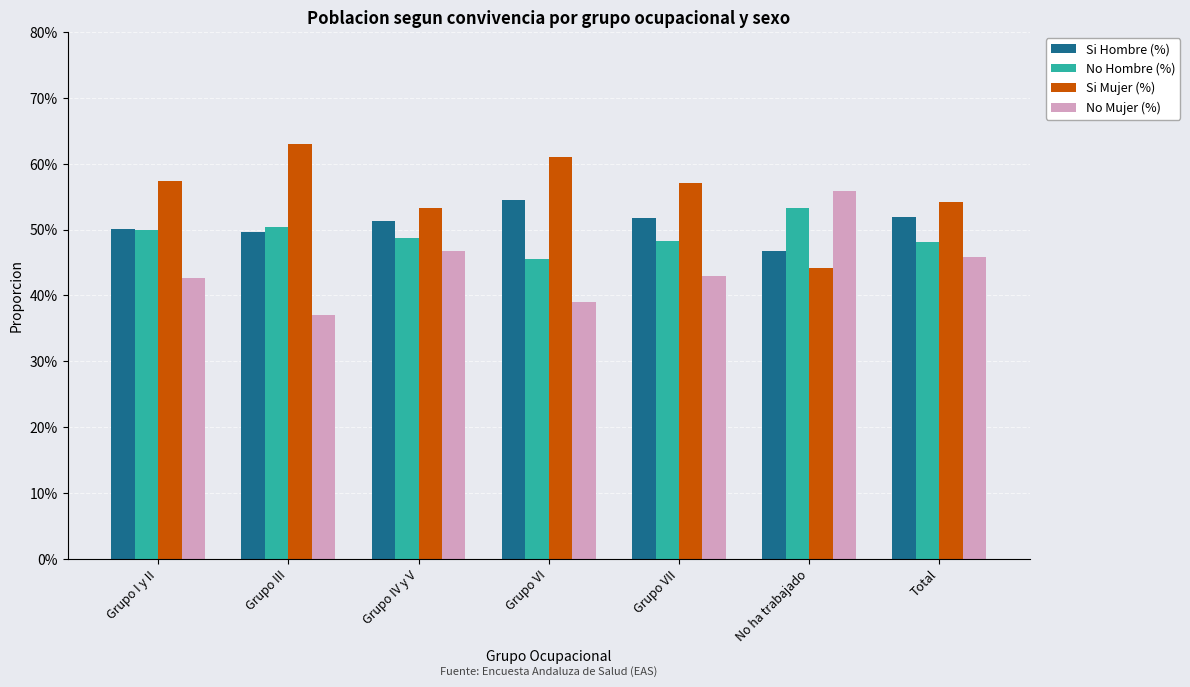

What are all the series names shown in the legend?

Si Hombre (%), No Hombre (%), Si Mujer (%), No Mujer (%)